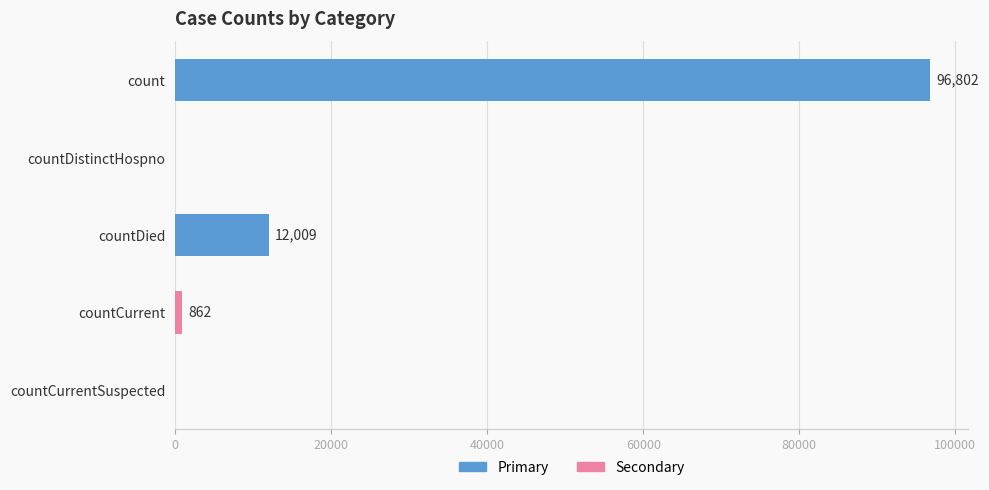

Which has a higher value, countCurrent or countCurrentSuspected?

countCurrent